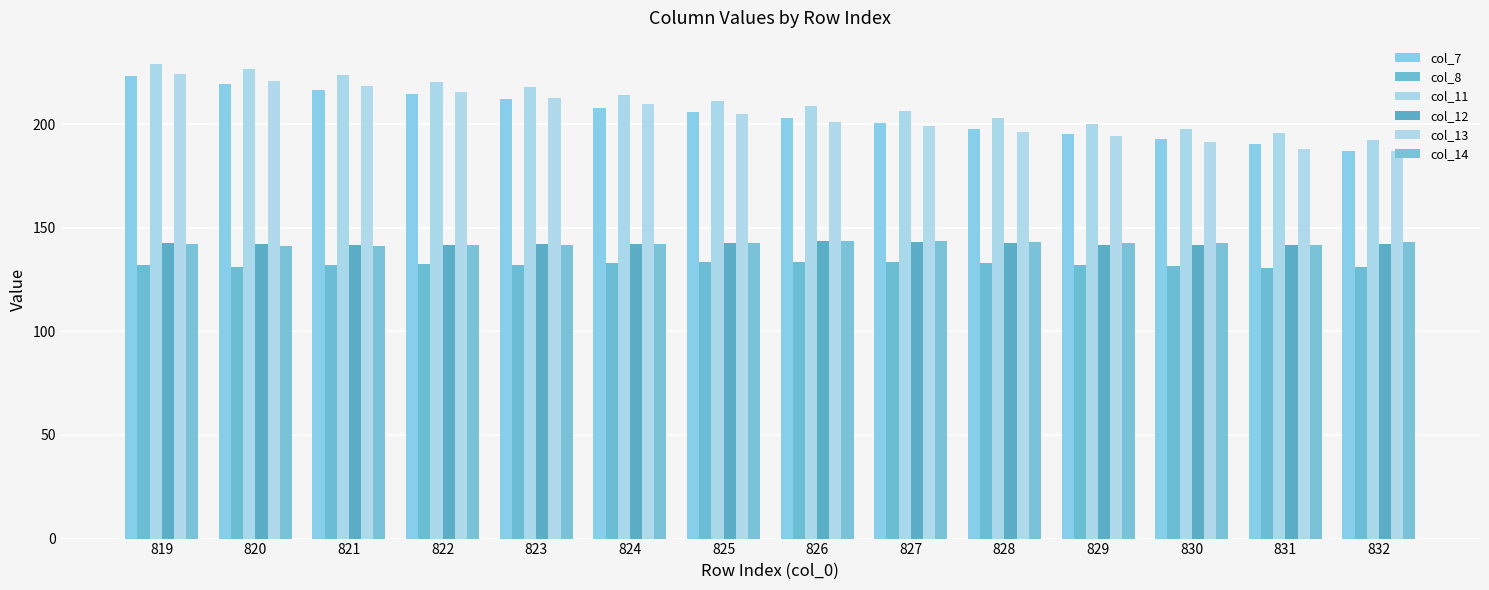

How many categories are shown in the chart?

14